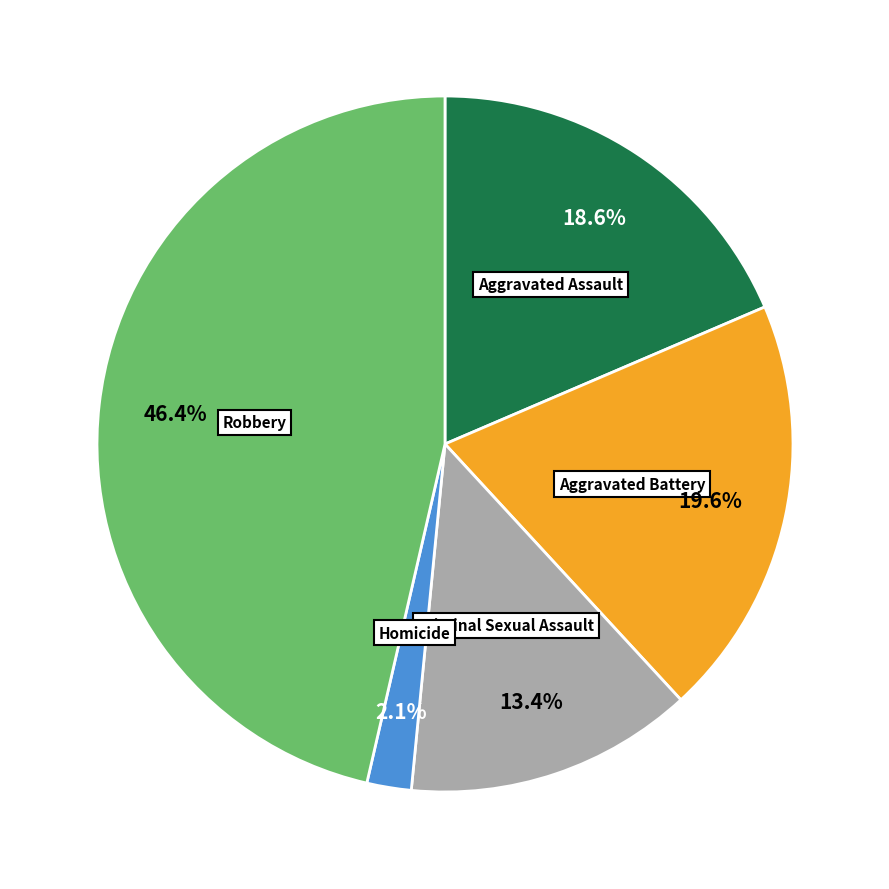

Which slice is the largest?

Robbery